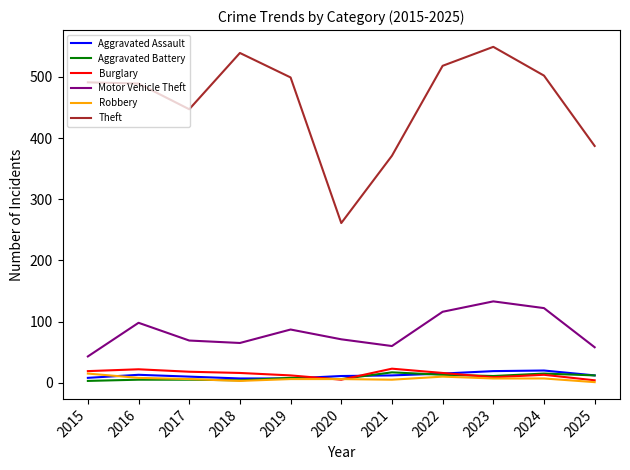

After their last crossing, which series has the higher values: Robbery or Aggravated Assault?

Aggravated Assault